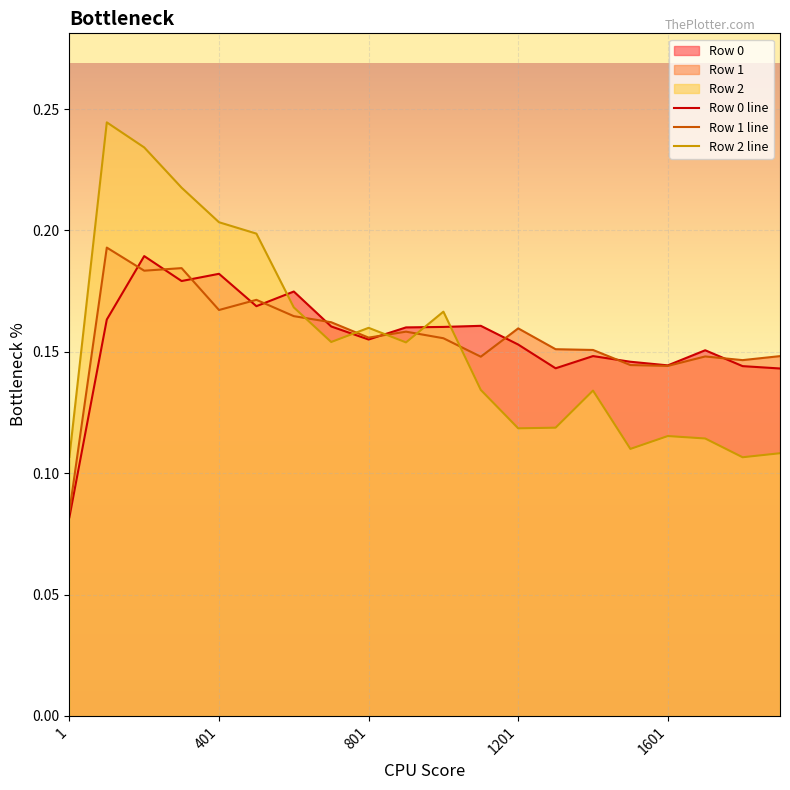

Reading left to right, transcribe all the data shown in this chart.

Row 0: 1=0.1	101=0.2	201=0.2	301=0.2	401=0.2	501=0.2	601=0.2	701=0.2	801=0.2	901=0.2	1001=0.2	1101=0.2	1201=0.2	1301=0.1	1401=0.1	1501=0.1	1601=0.1	1701=0.2	1801=0.1	1901=0.1
Row 1: 1=0.1	101=0.2	201=0.2	301=0.2	401=0.2	501=0.2	601=0.2	701=0.2	801=0.2	901=0.2	1001=0.2	1101=0.1	1201=0.2	1301=0.2	1401=0.2	1501=0.1	1601=0.1	1701=0.1	1801=0.1	1901=0.1
Row 2: 1=0.1	101=0.2	201=0.2	301=0.2	401=0.2	501=0.2	601=0.2	701=0.2	801=0.2	901=0.2	1001=0.2	1101=0.1	1201=0.1	1301=0.1	1401=0.1	1501=0.1	1601=0.1	1701=0.1	1801=0.1	1901=0.1